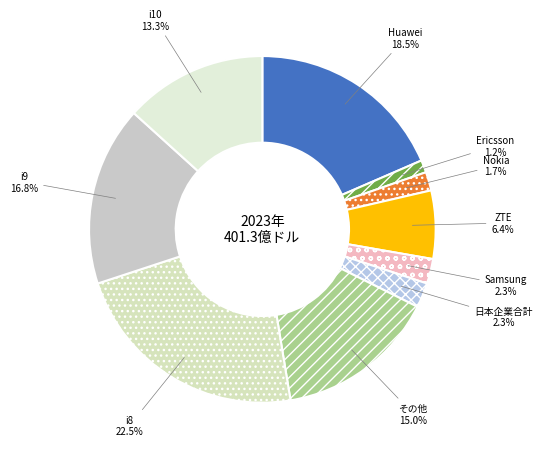

Do i9 and Huawei together represent more than half of the pie?

No